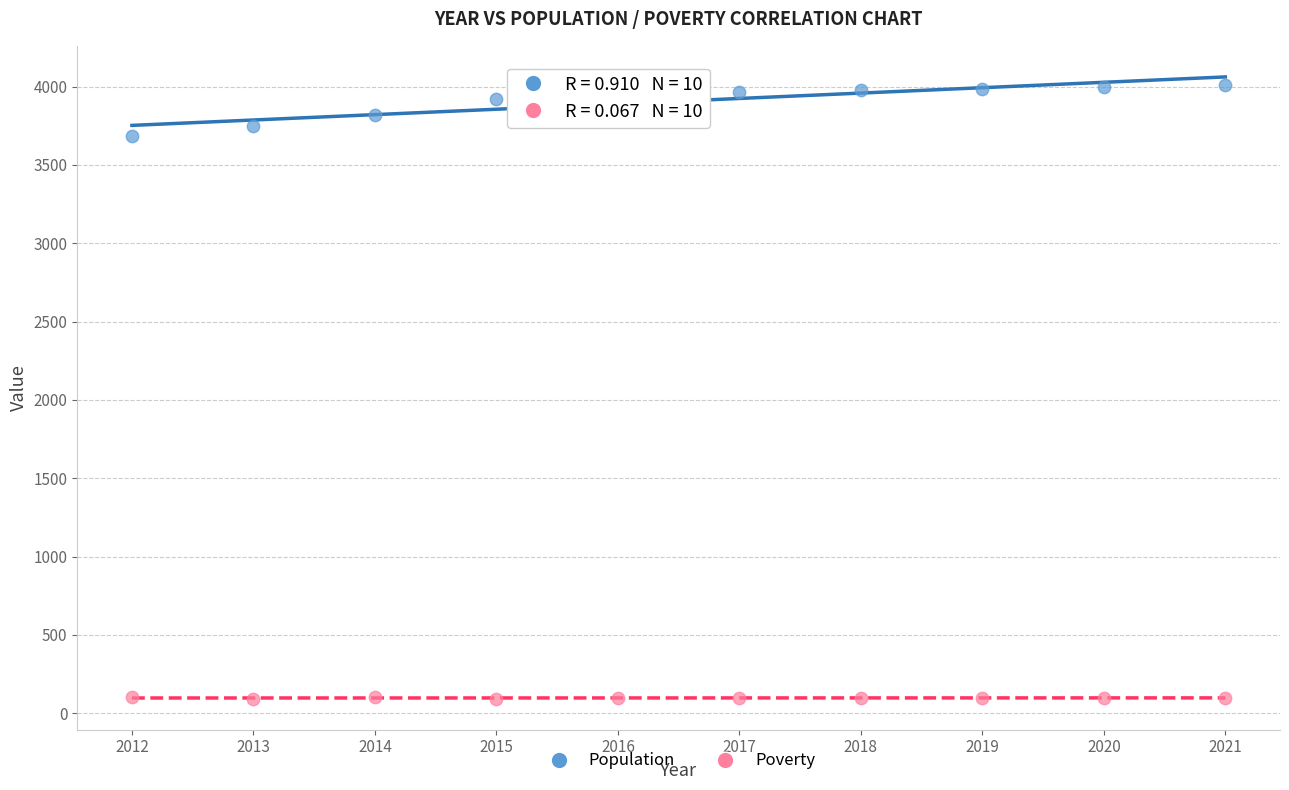

Across all series, what Y value is closest to 2051?

3685